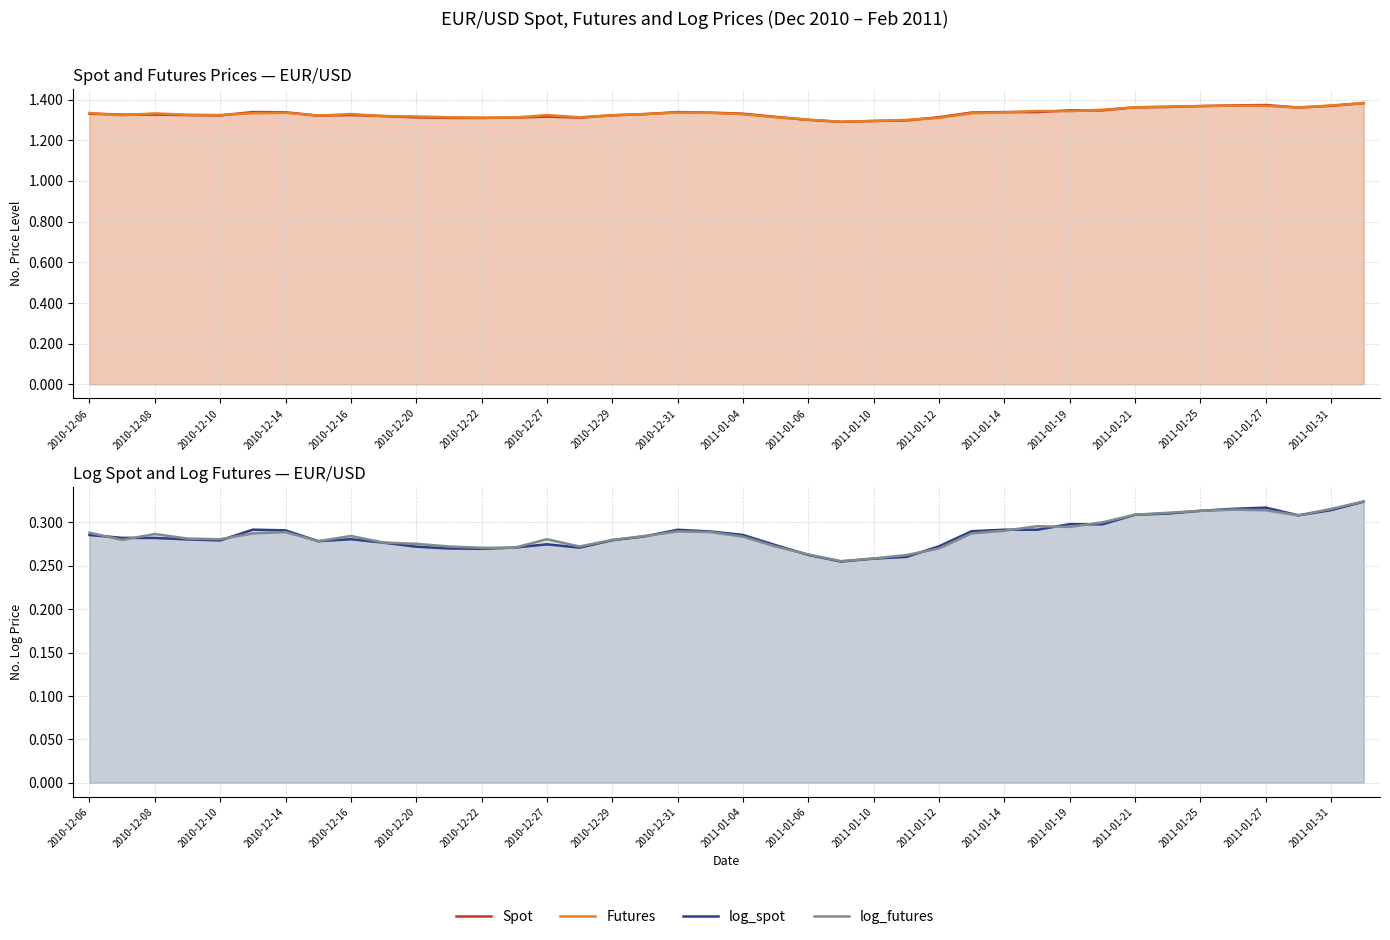

What is the sum of all log_futures values?

11.5